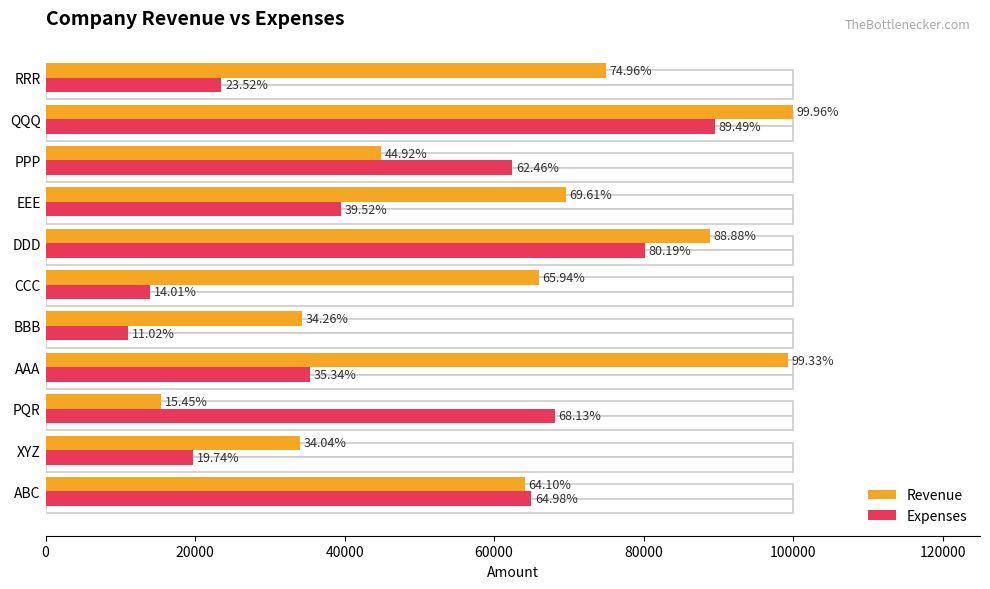

Does the chart contain stacked bars?

No